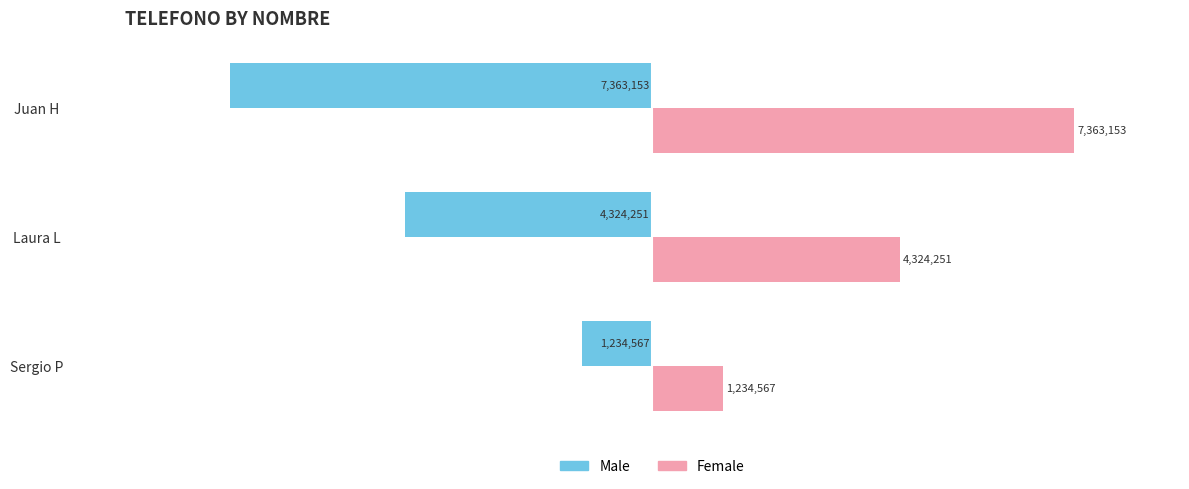

How many values in the Male series are below -4324251?

1